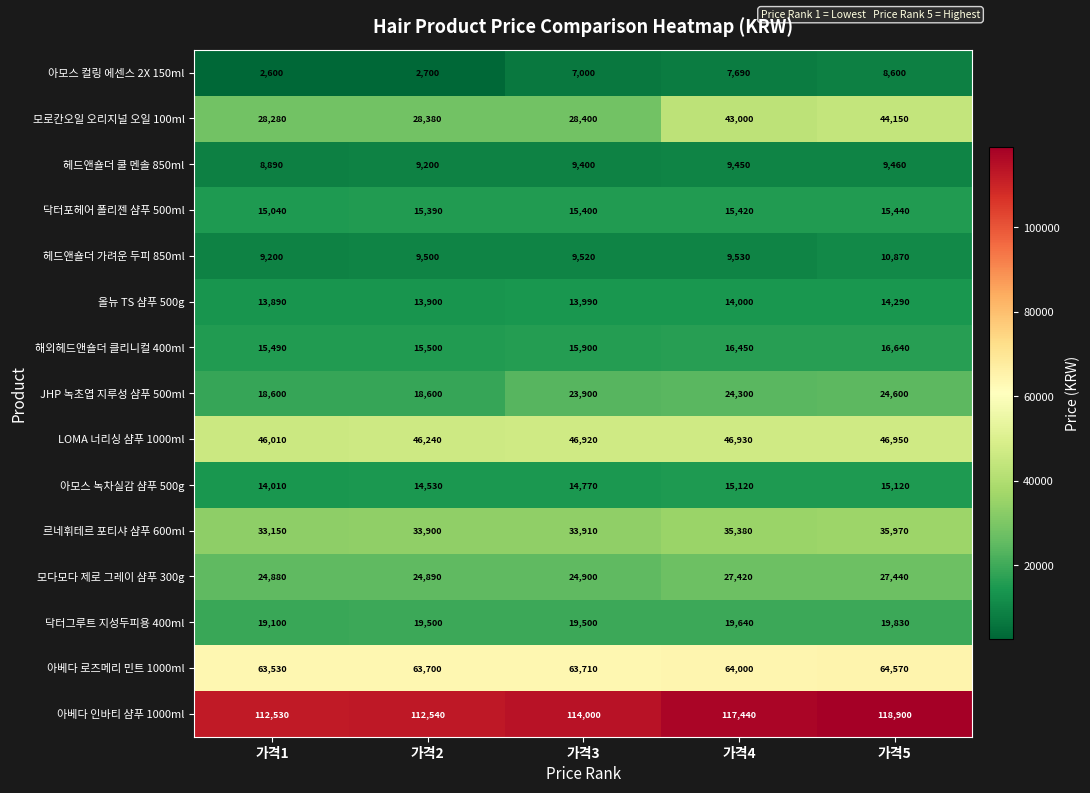

Is it true that 올뉴 TS 샴푸 500g equals 13890 at 가격1?

True